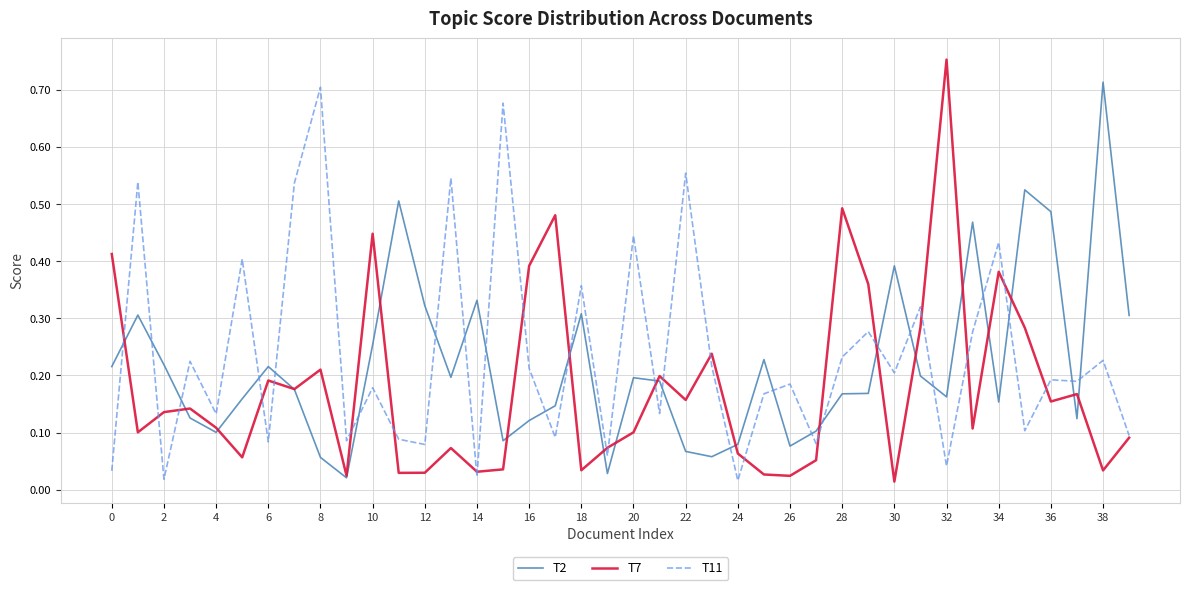

Which series has the largest range (max minus min)?

T7